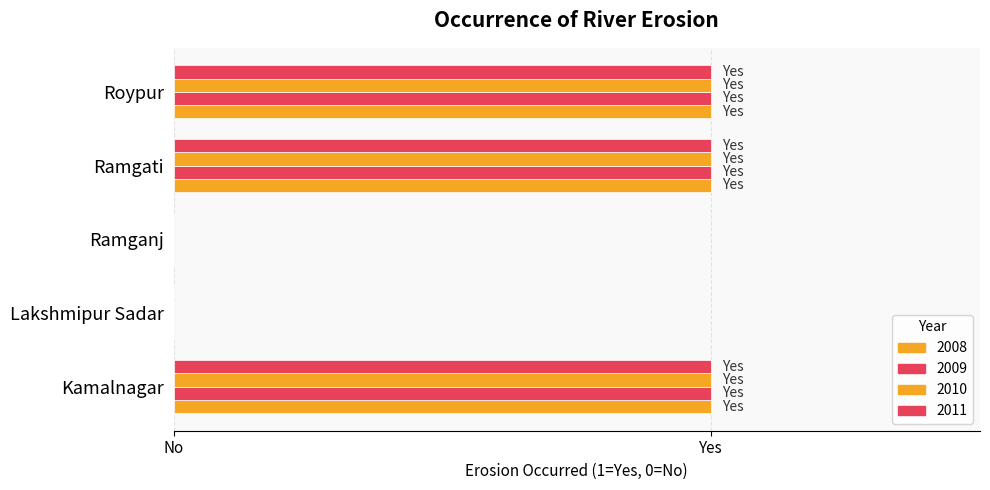

At how many categories does at least one series exceed 0?

3